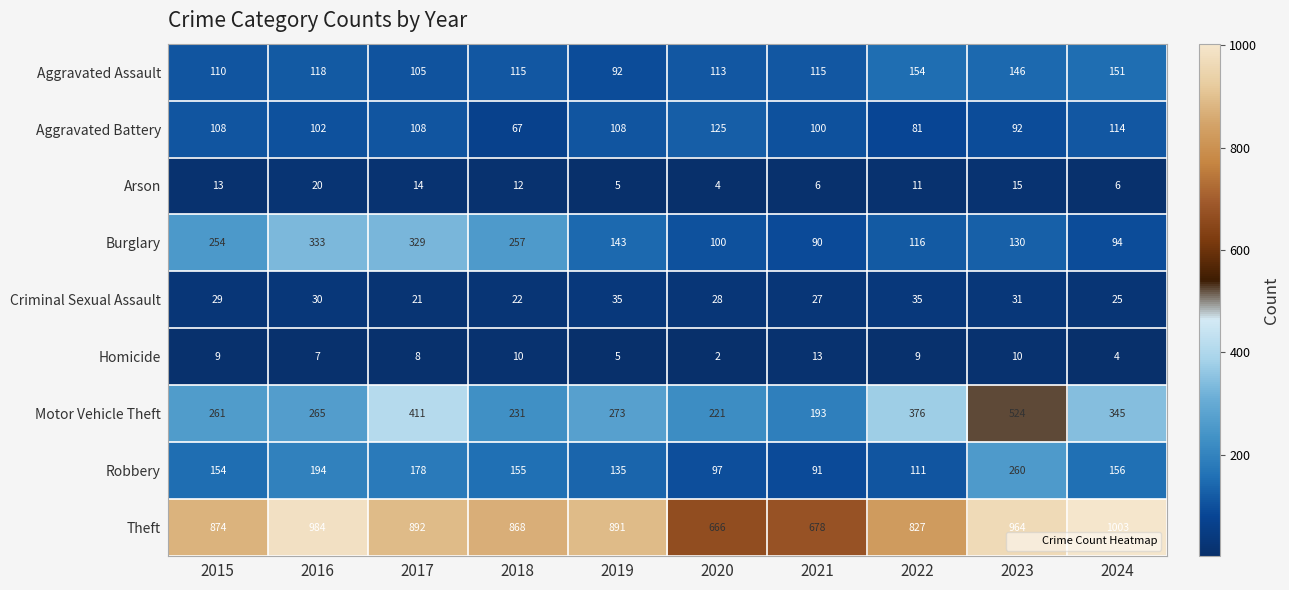

What is the difference between the highest and lowest values at 2015?

865